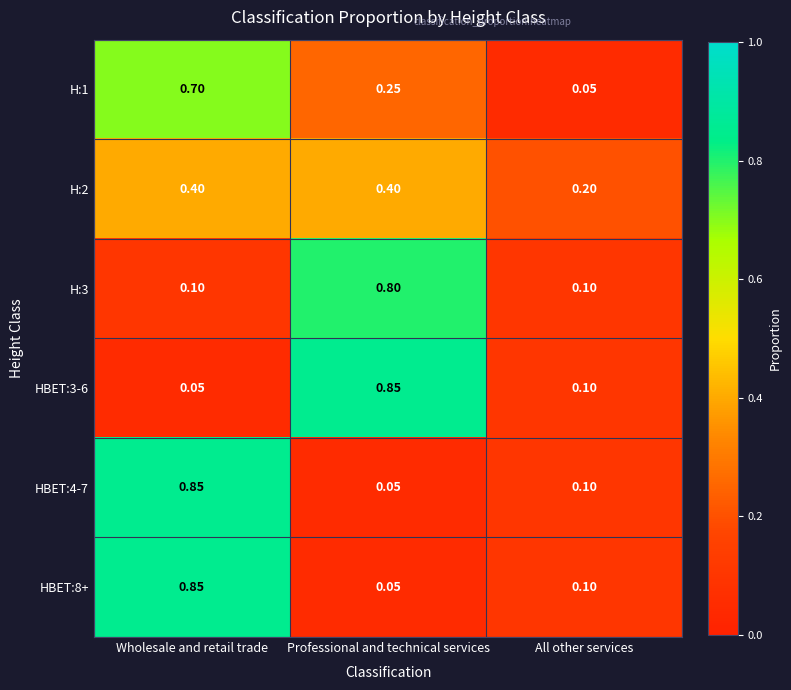

At how many categories does at least one series exceed 0?

3